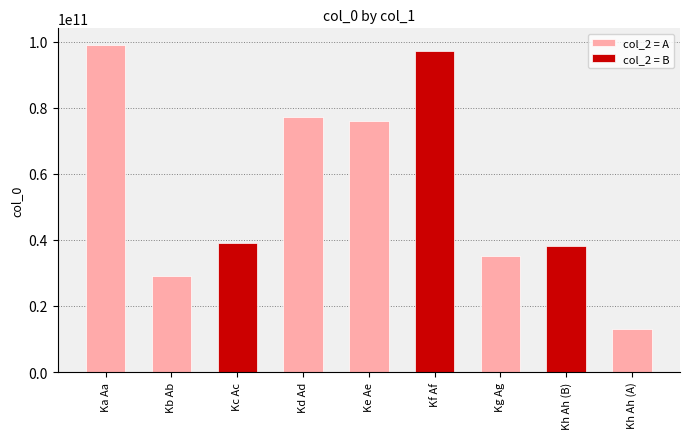

Reading left to right, what are all the values shown in this chart?

99050555745	29120458762	39091666028	77050929111	76091166752	97031653569	35060205229	38112669875	13102408939